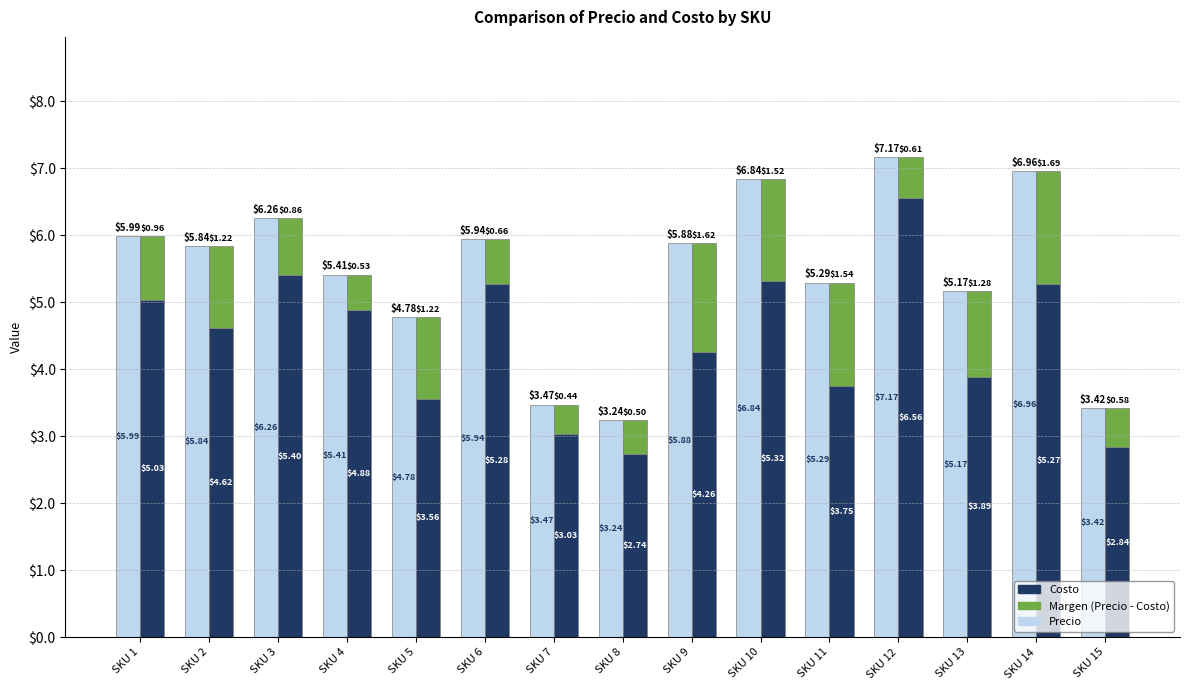

Which series has the largest total across all categories?

Precio